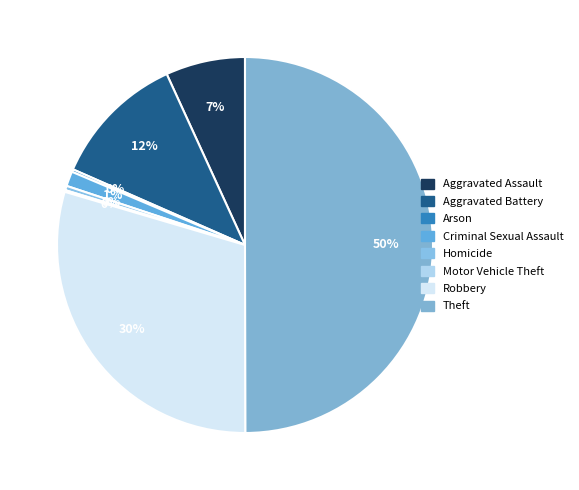

Does Aggravated Assault account for over 50% of the chart?

No